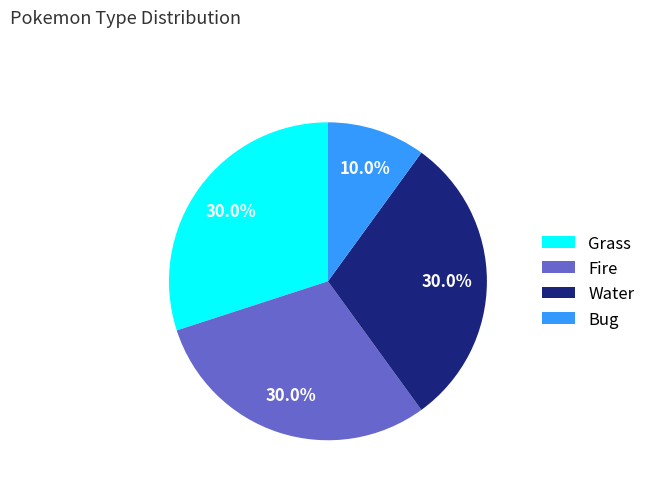

Is the sum of Water and Bug greater than half?

No